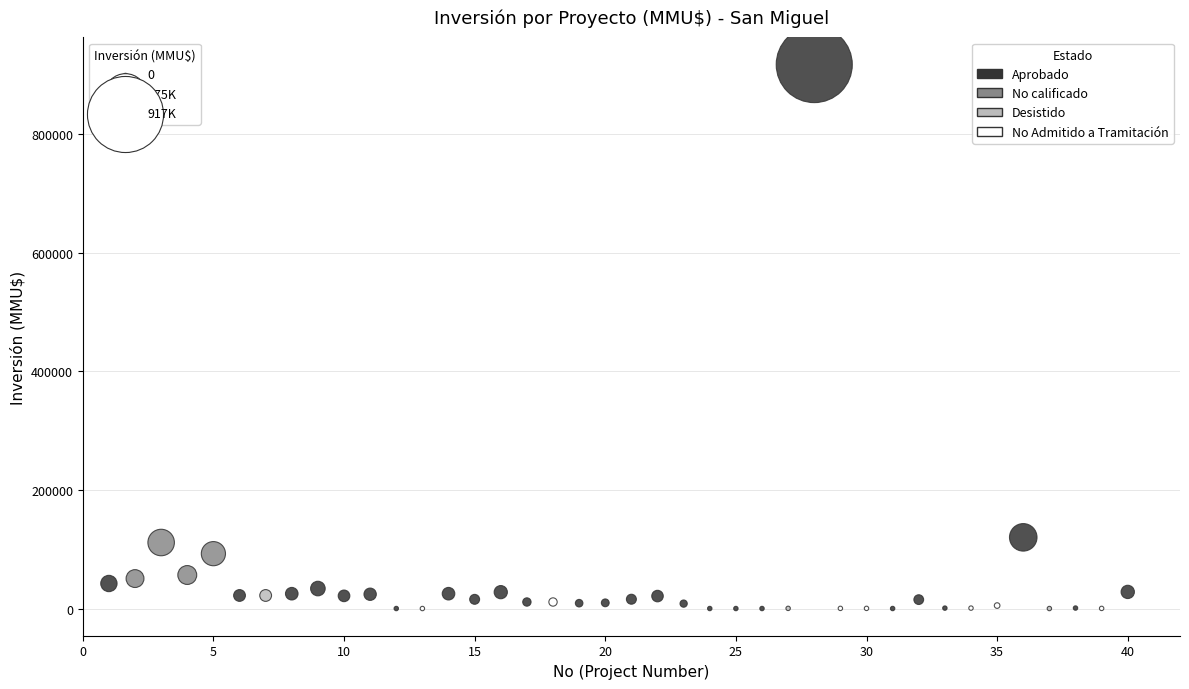

Which series has the widest spread of Y values?

Aprobado